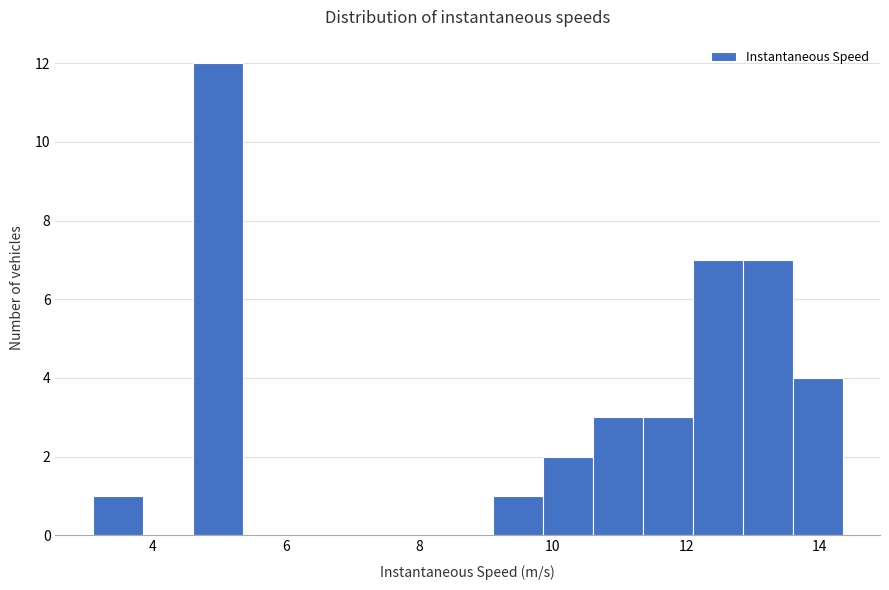

Around what value on the x-axis is the tallest bar? Give the approximate position of its centre, as read against the axis.

5.0